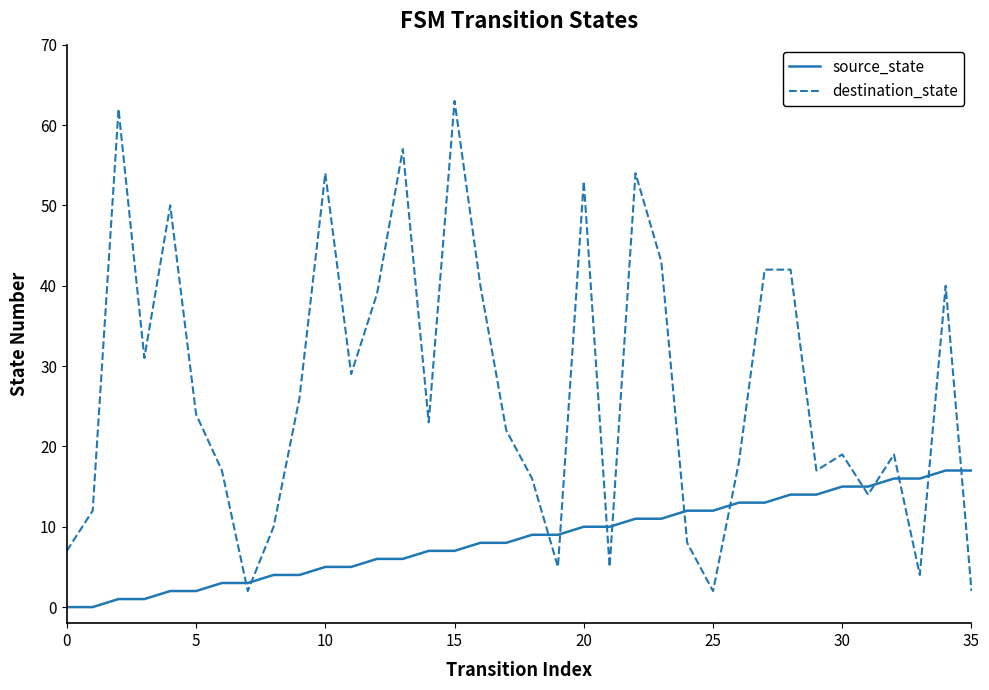

Which series has the widest spread of values?

destination_state